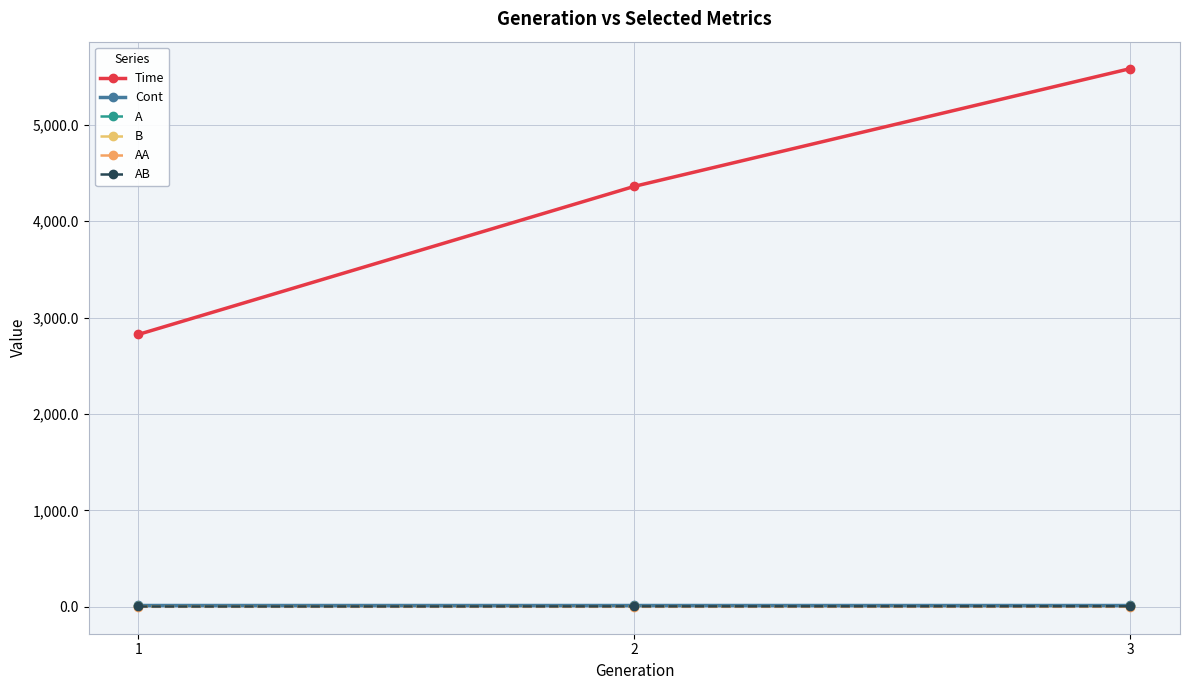

Does the chart have visible grid lines?

Yes